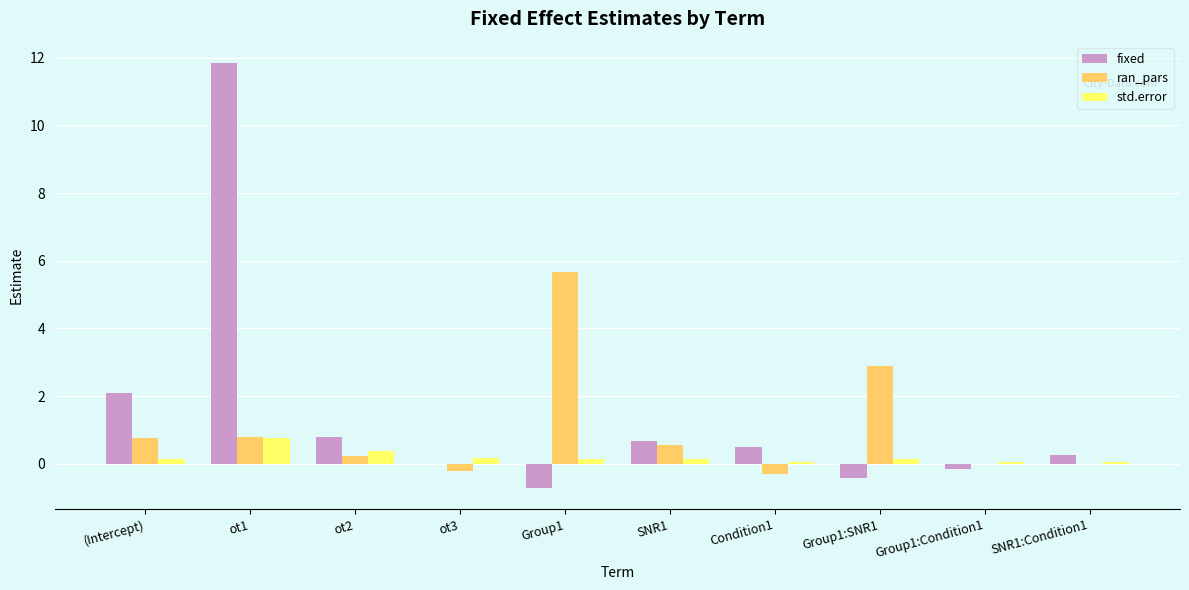

How many groups of bars are there?

10